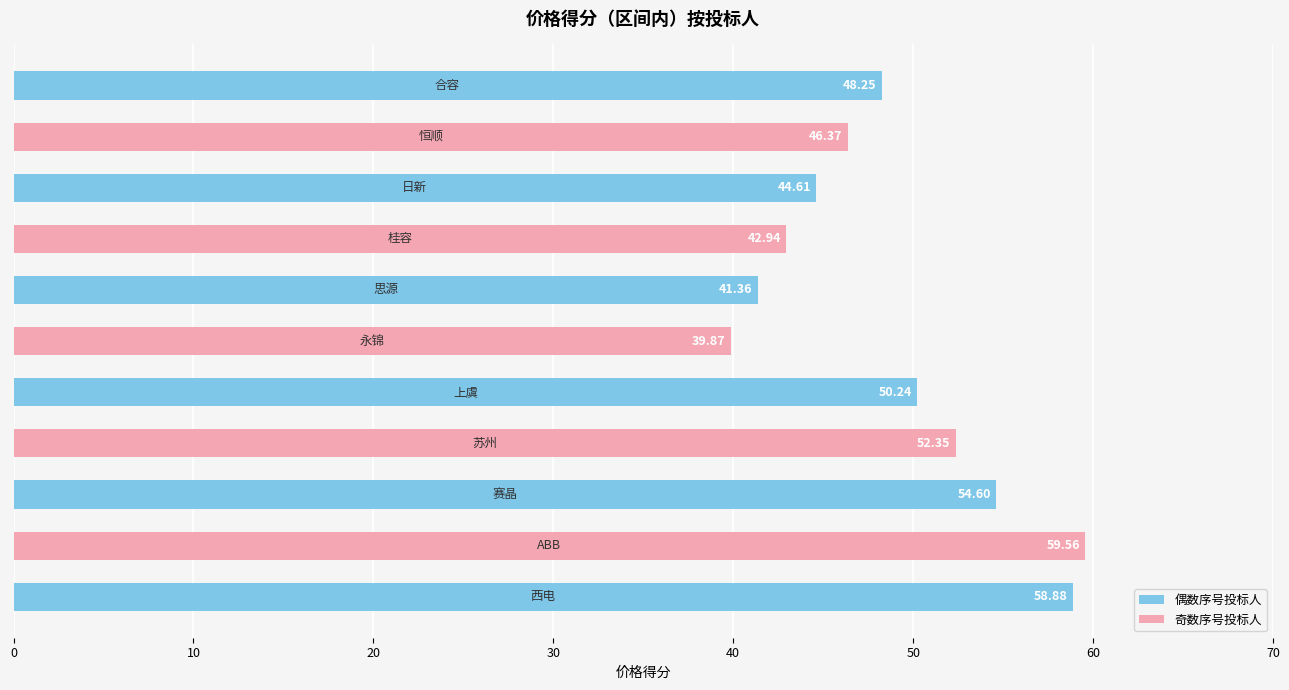

What is the sum of all values?

539.0